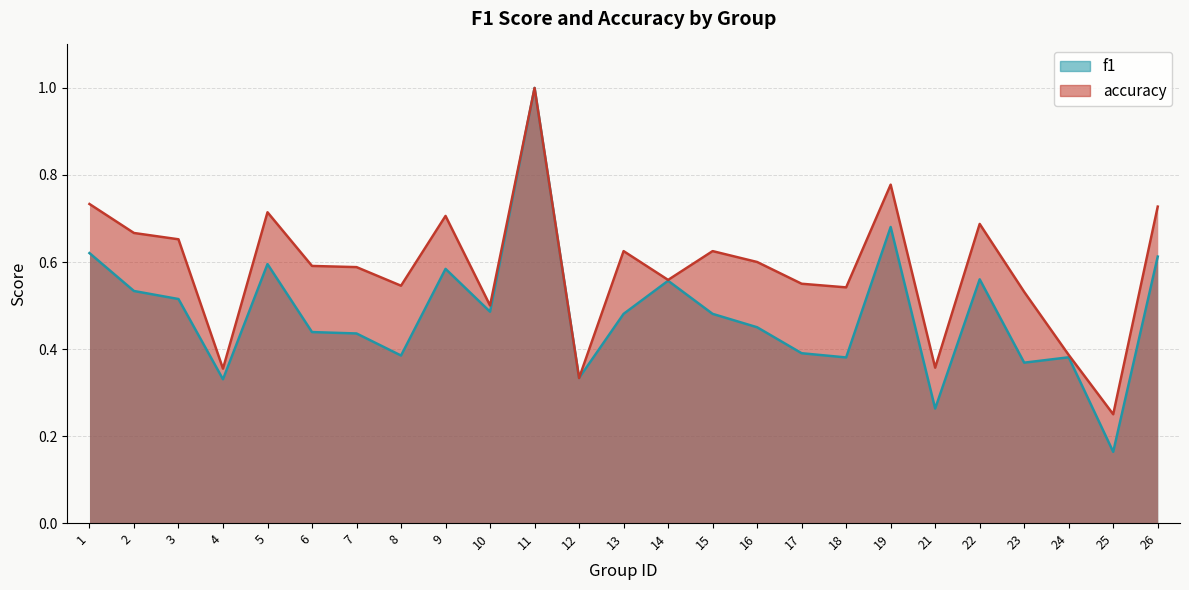

Where is the first local maximum for f1?

5